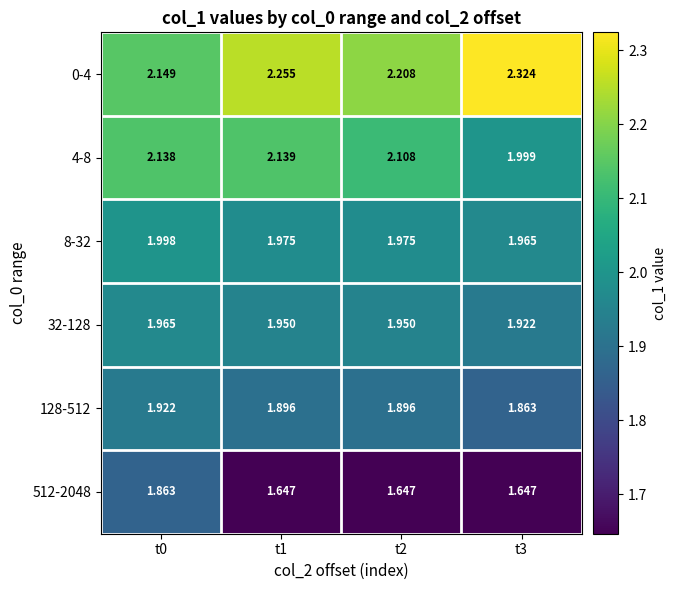

Is the value of 128-512 at t0 greater than the value of 8-32 at t1?

No